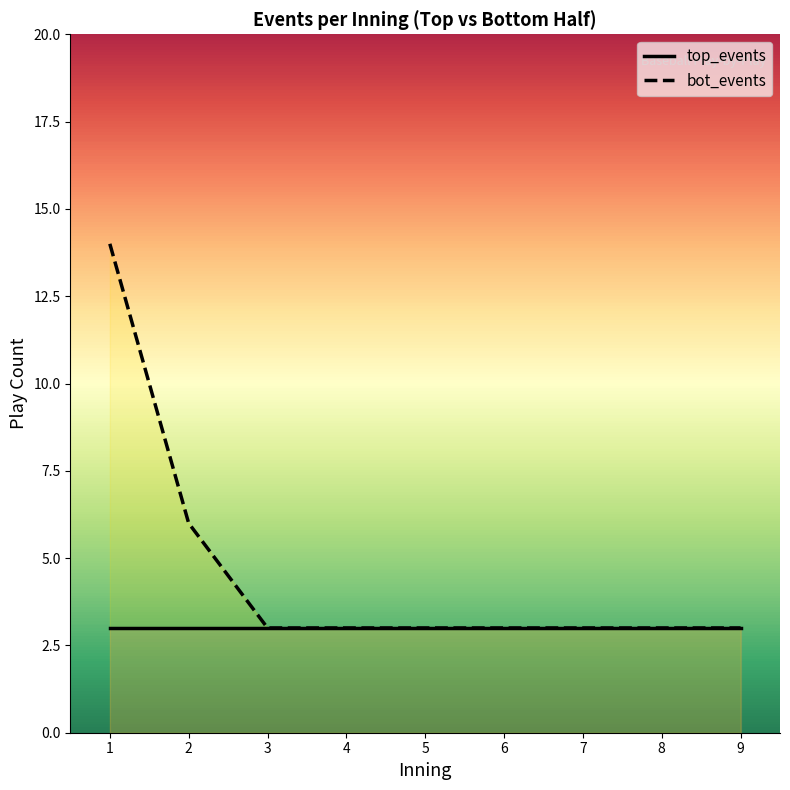

Reading right to left, extract all data points from this chart.

top_events: 9=3	8=3	7=3	6=3	5=3	4=3	3=3	2=3	1=3
bot_events: 9=3	8=3	7=3	6=3	5=3	4=3	3=3	2=6	1=14